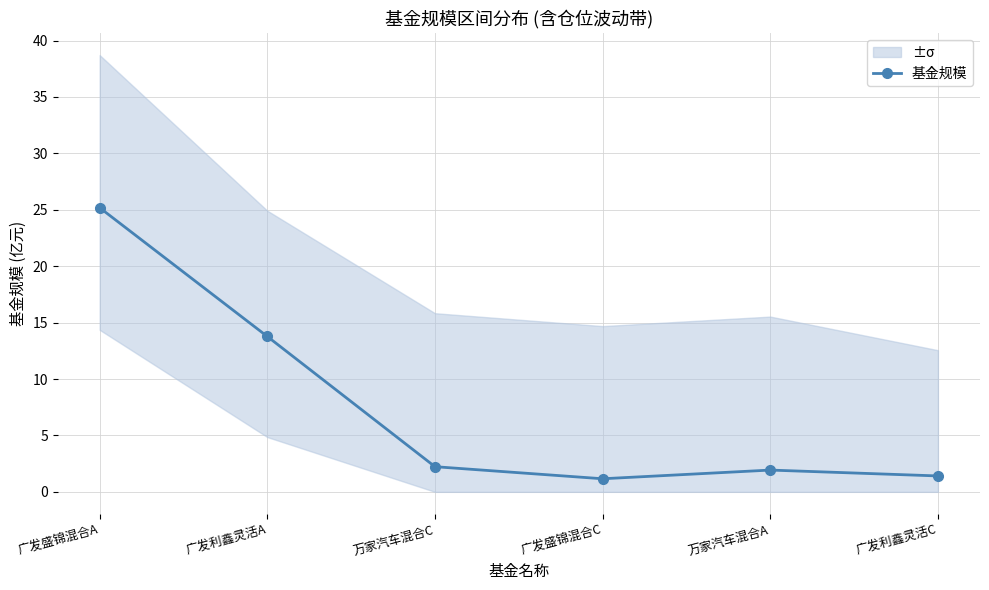

What is the difference between the maximum and second lowest values?

23.8